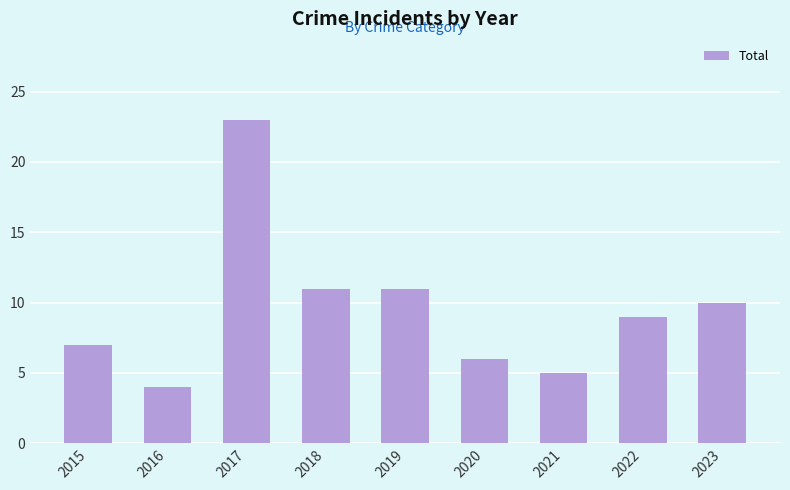

Is it true that the value at 2022 is 9?

True